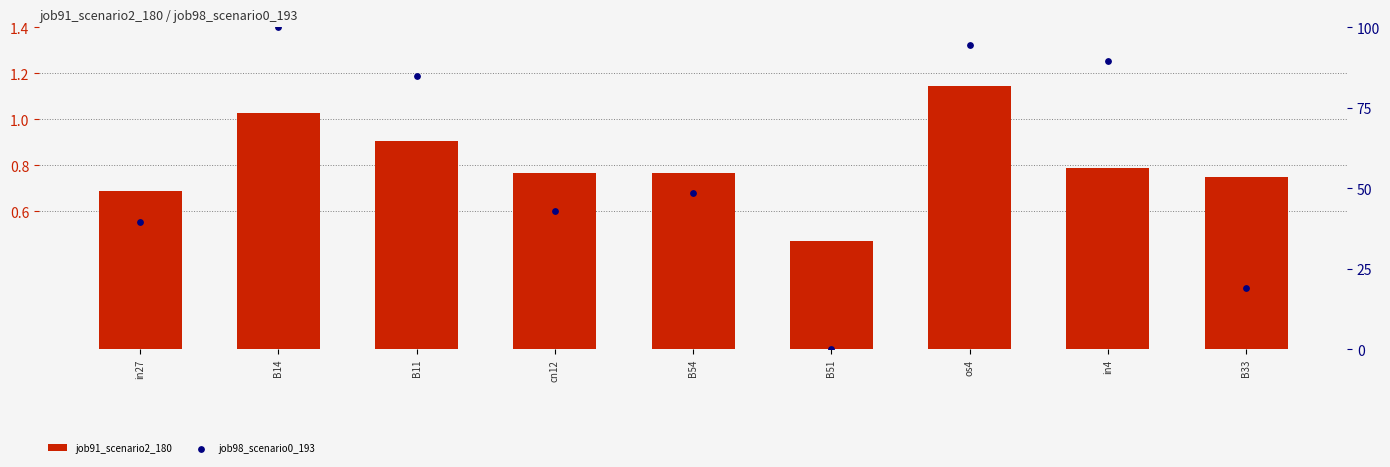

Which series has the largest Y range (max minus min)?

job98_scenario0_193